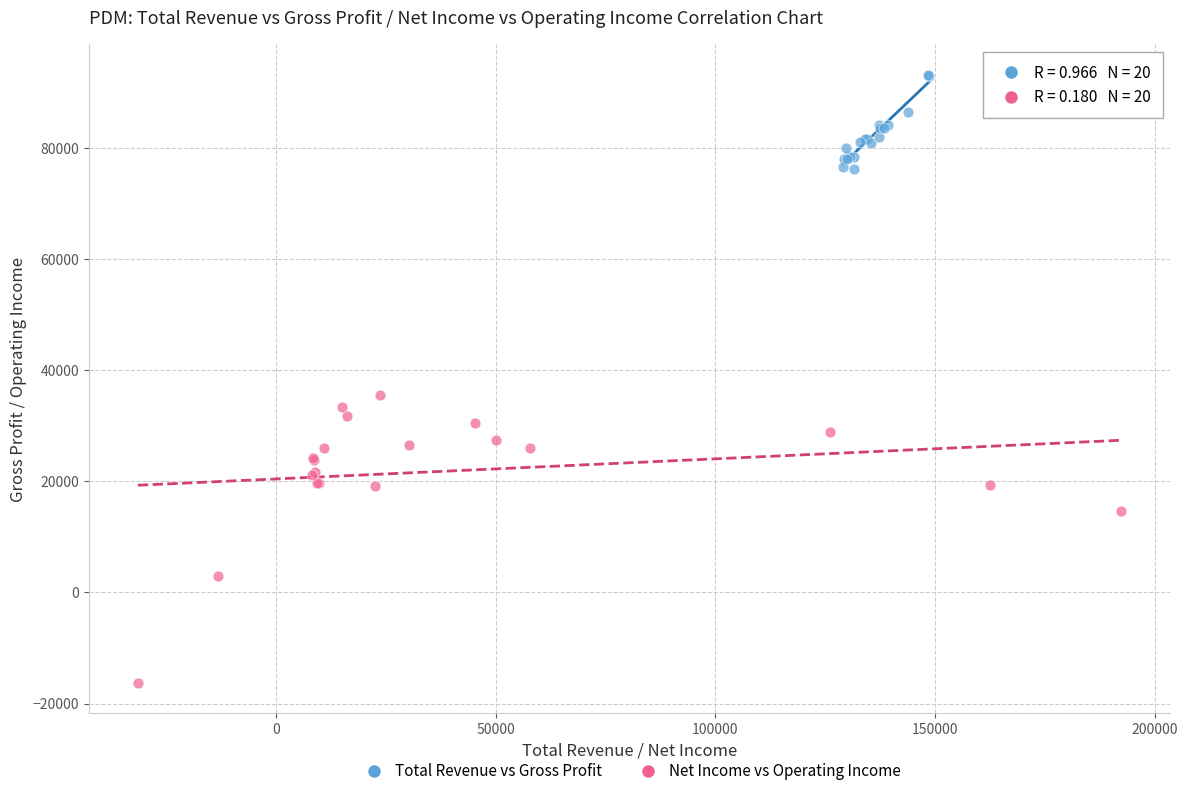

Which series has the largest Y range (max minus min)?

Net Income vs Operating Income